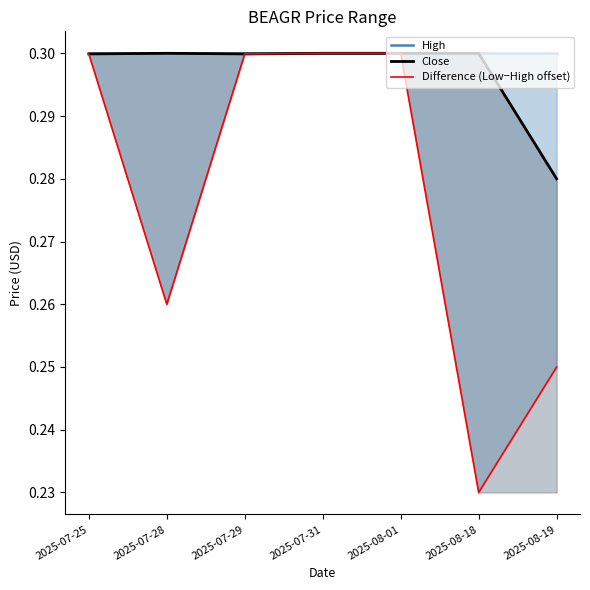

How many data points does each series have?

7